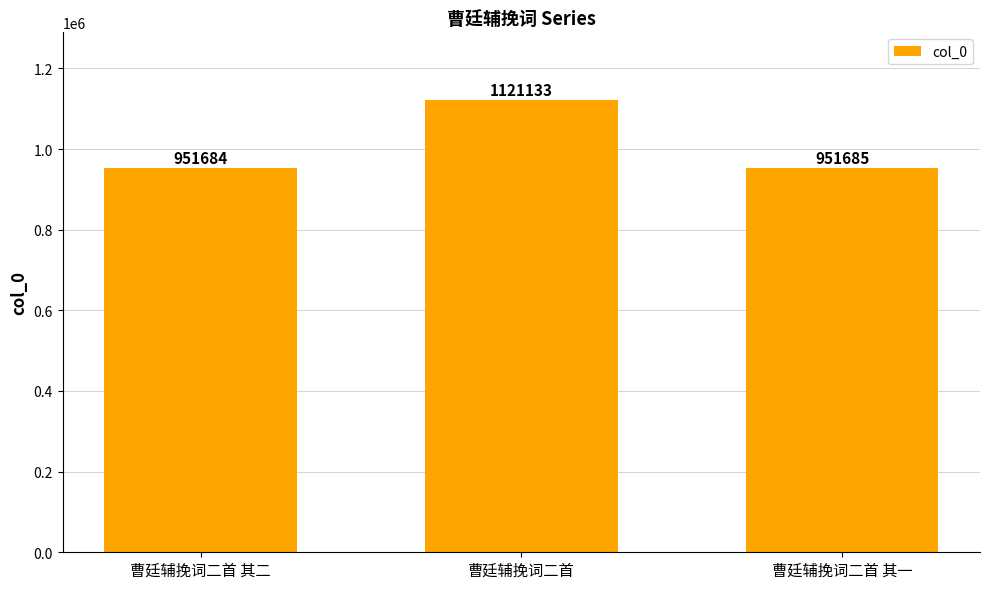

Reading left to right, list all the values displayed in this chart.

曹廷辅挽词二首 其二=951684	曹廷辅挽词二首=1121133	曹廷辅挽词二首 其一=951685